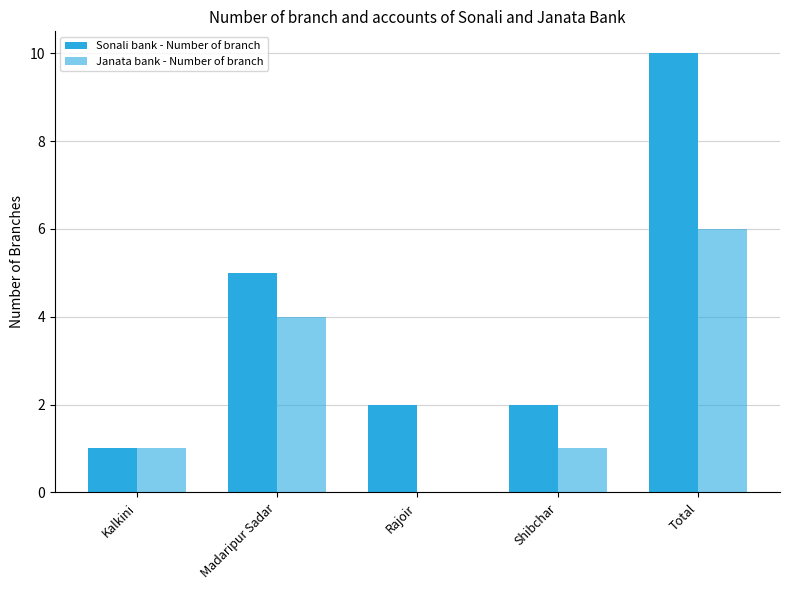

Reading left to right, what are all the values shown in this chart?

Sonali bank - Number of branch: Kalkini=1	Madaripur Sadar=5	Rajoir=2	Shibchar=2	Total=10
Janata bank - Number of branch: Kalkini=1	Madaripur Sadar=4	Rajoir=0	Shibchar=1	Total=6